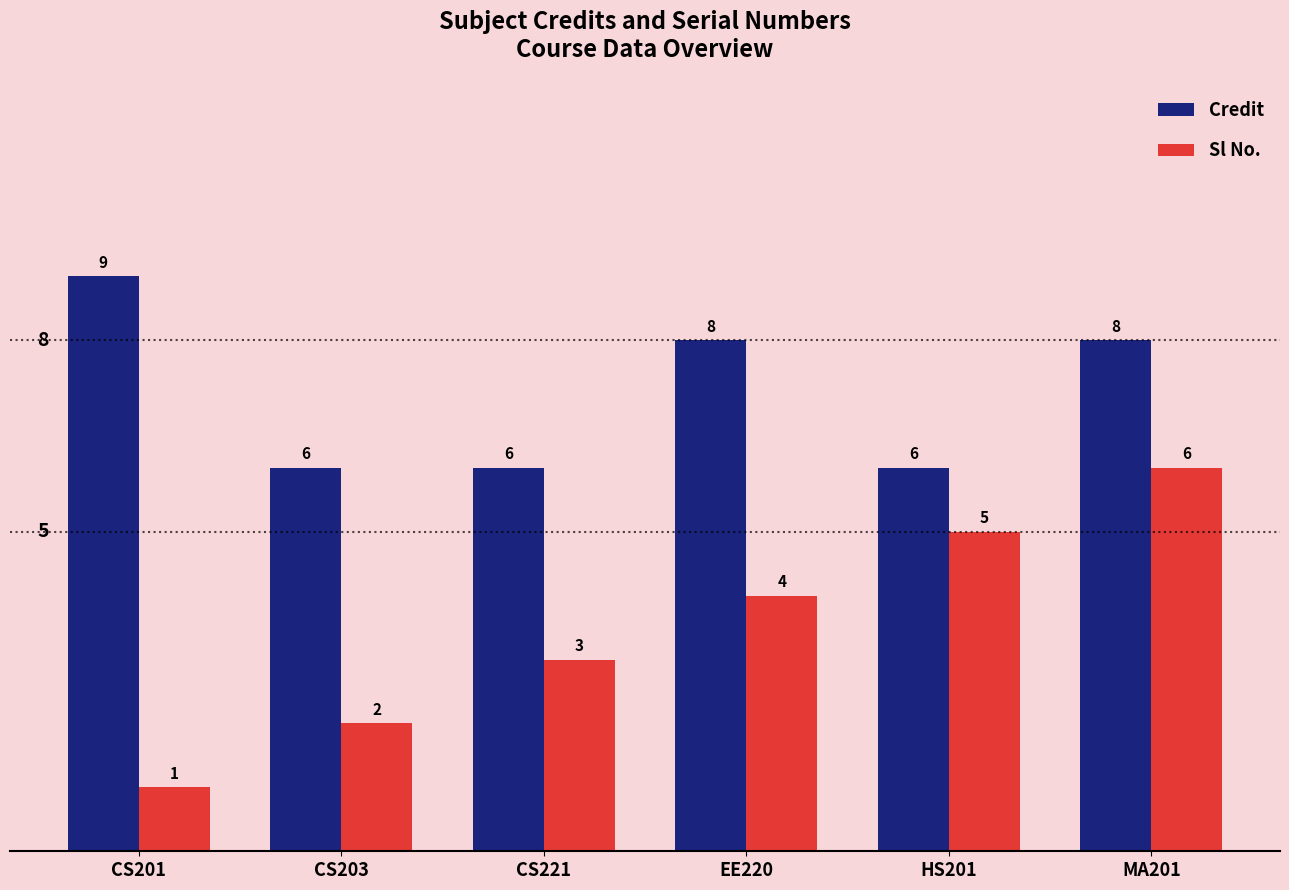

Reading right to left, transcribe all the data shown in this chart.

Credit: 8	6	8	6	6	9
Sl No.: 6	5	4	3	2	1